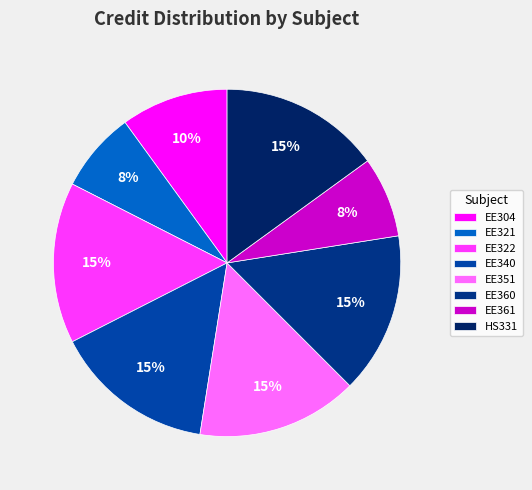

Between HS331 and EE340, which is larger?

HS331